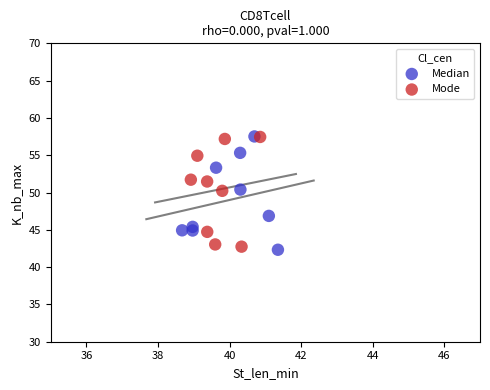

What are all the series names shown in the legend?

Median, Mode